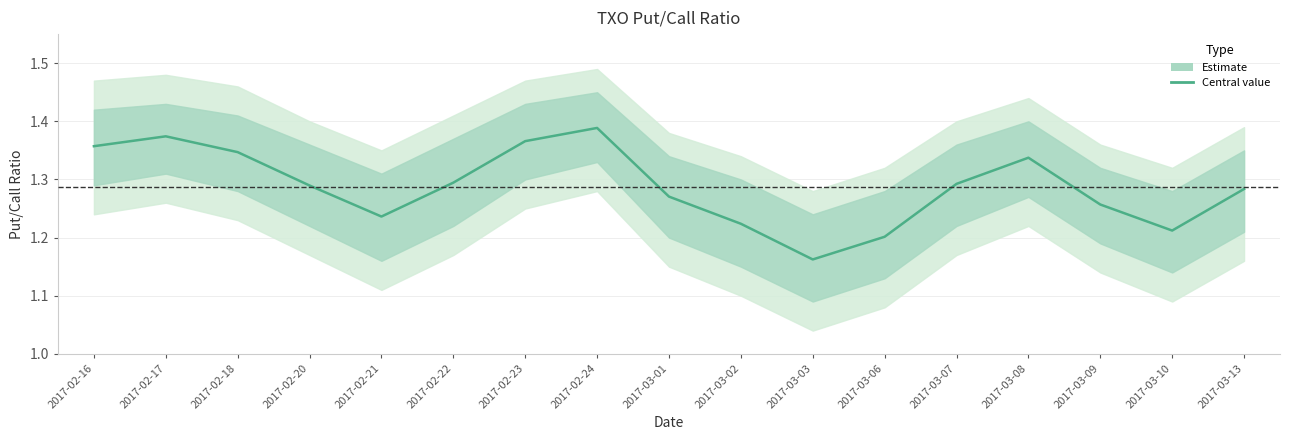

What is the value of the 3rd point from the left?

1.3